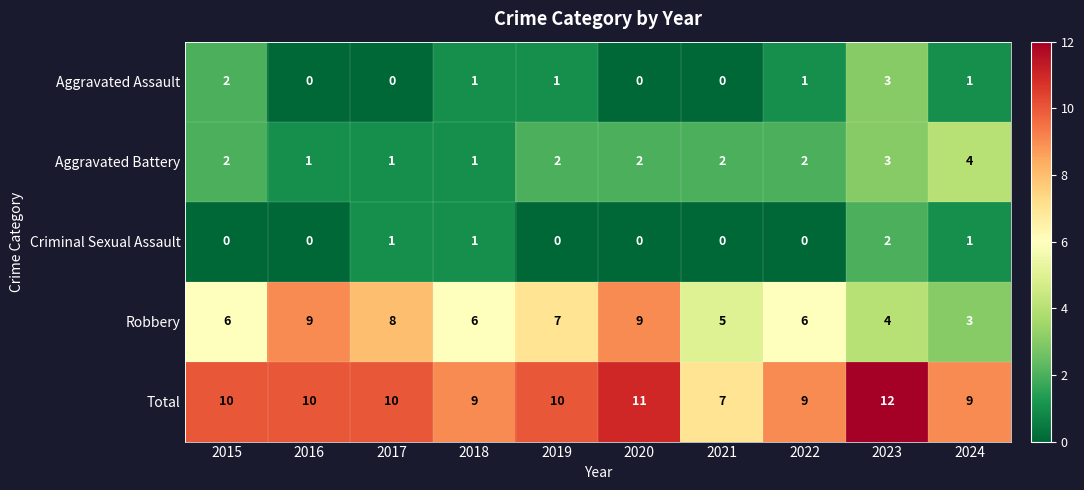

True or false: Robbery has a value of 6 at 2015.

True